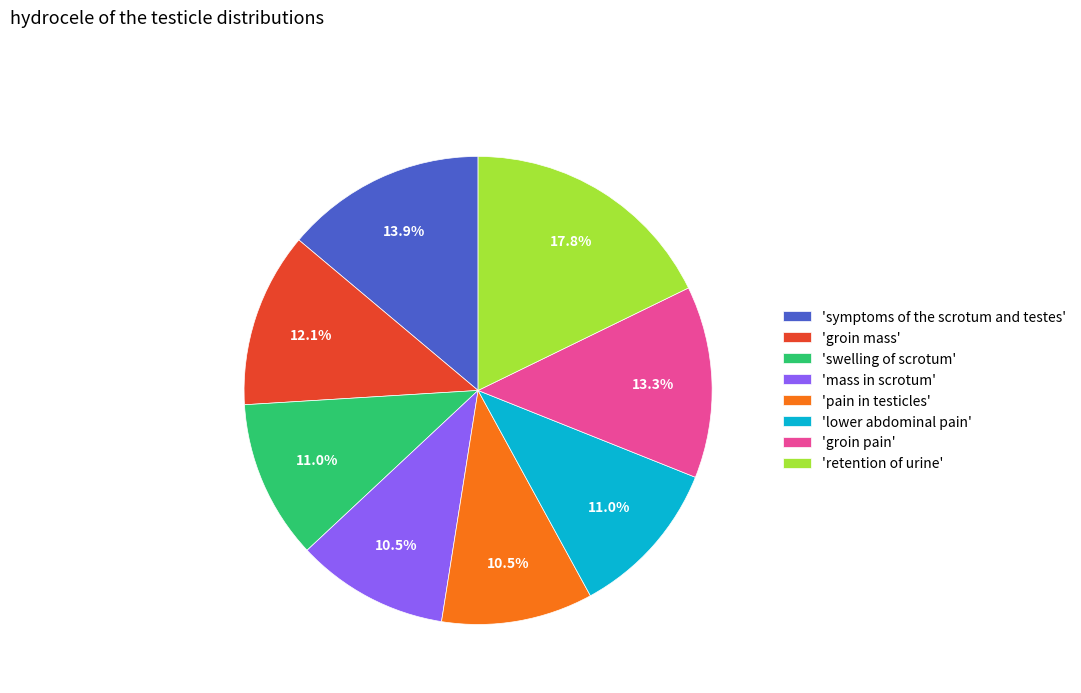

Is there any slice that represents more than half of the pie?

No